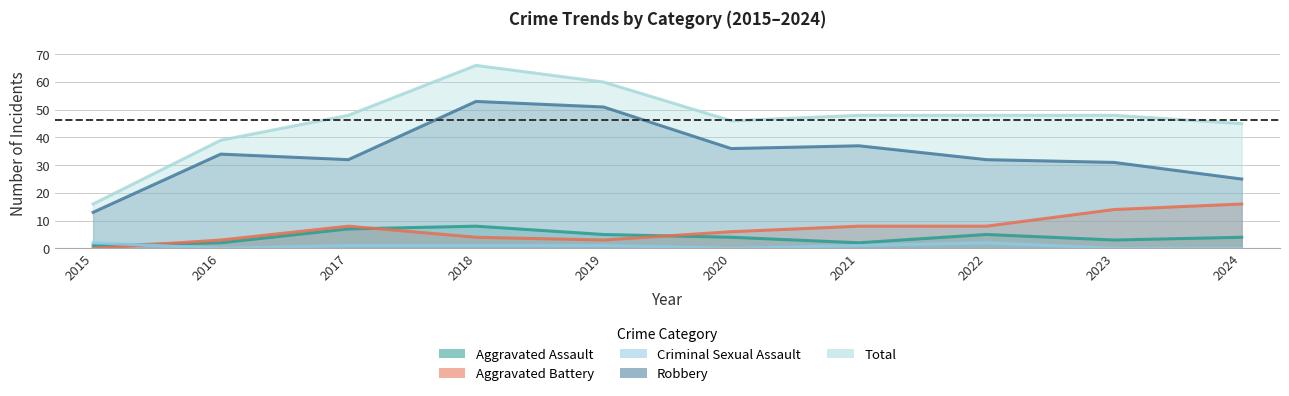

Between 2016 and 2022, which series saw the biggest shift?

Total